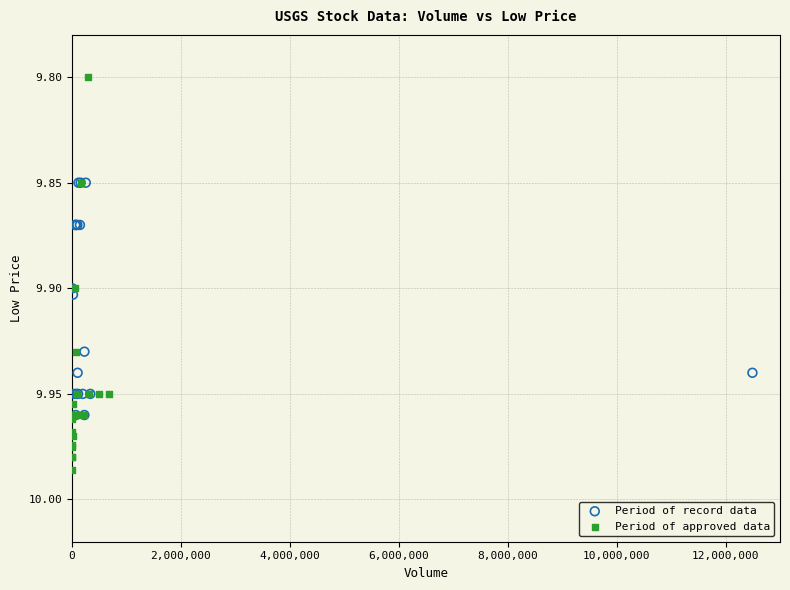

Which series contains the highest Y value?

Period of approved data